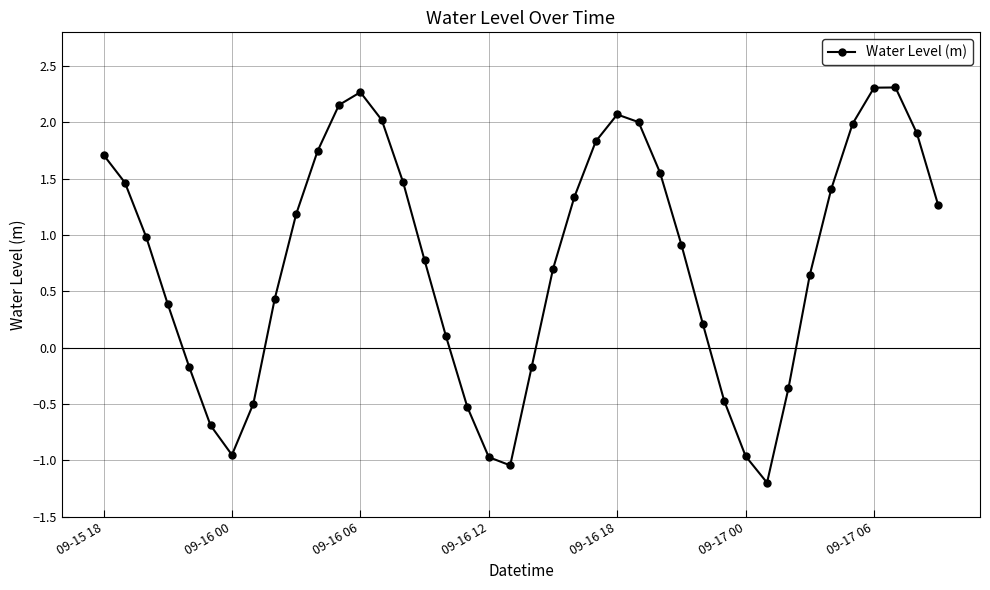

What is the value of the 4th point from the left?

0.4